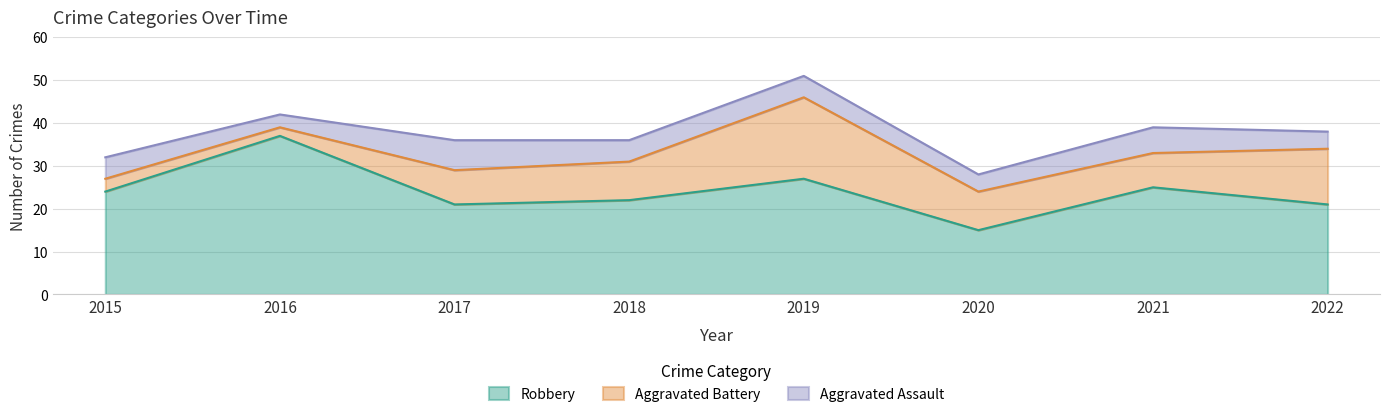

Where is Aggravated Assault nearest to the value 5?

2015